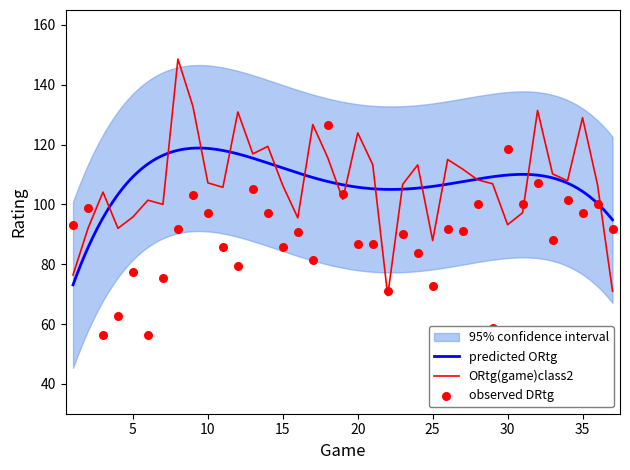

Is the value of DRtg at 24 greater than the value of ORtg at 6?

No